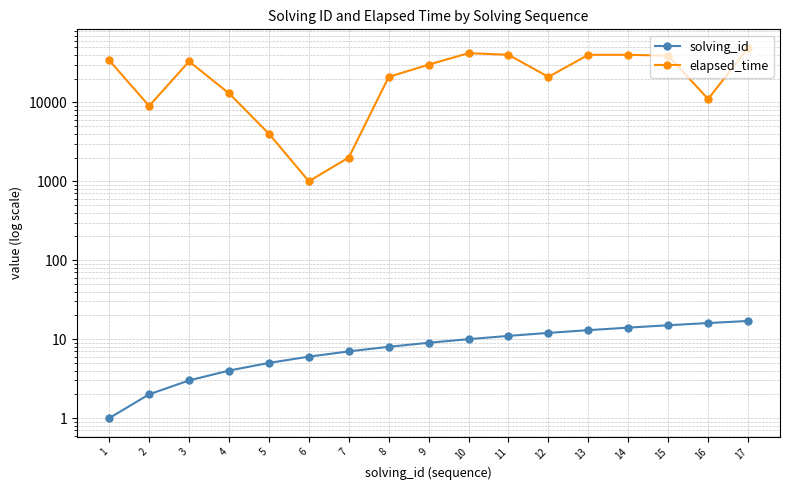

Is this an area chart (filled region under the line)?

No